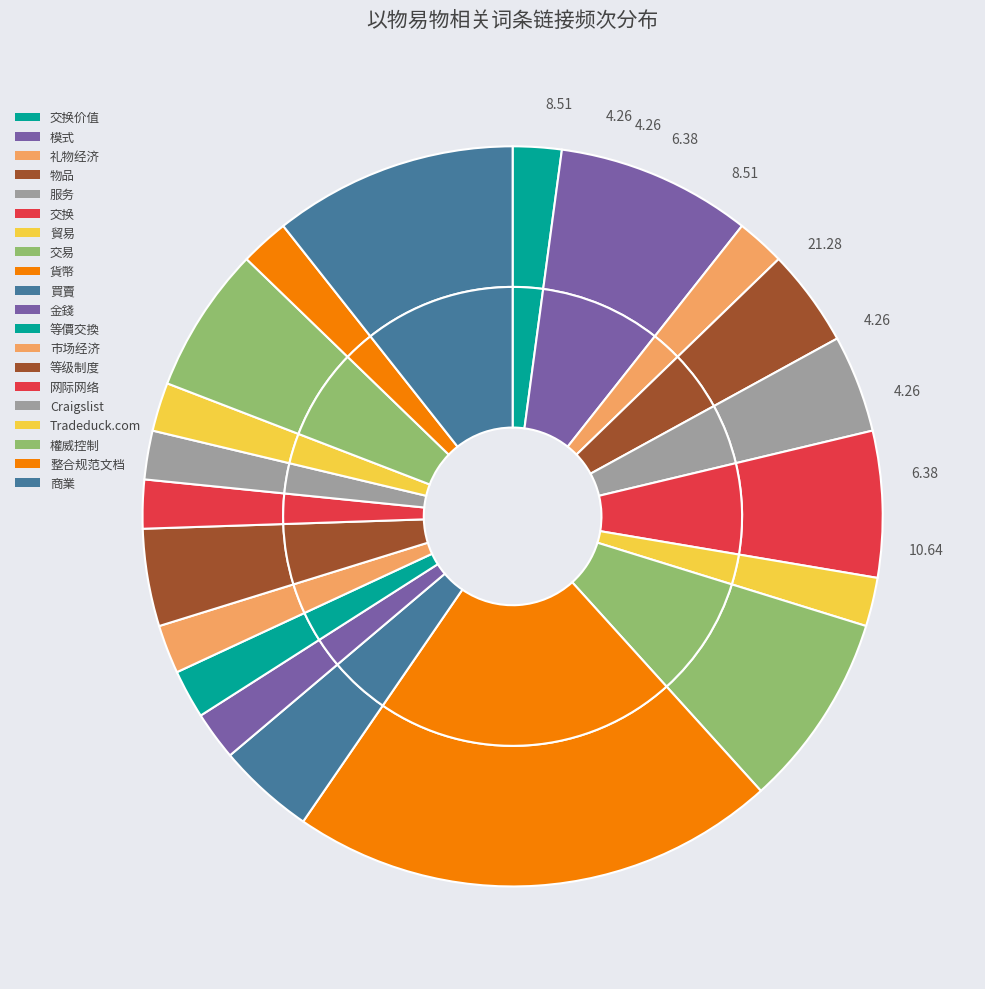

Which slice is the smallest?

交换价值